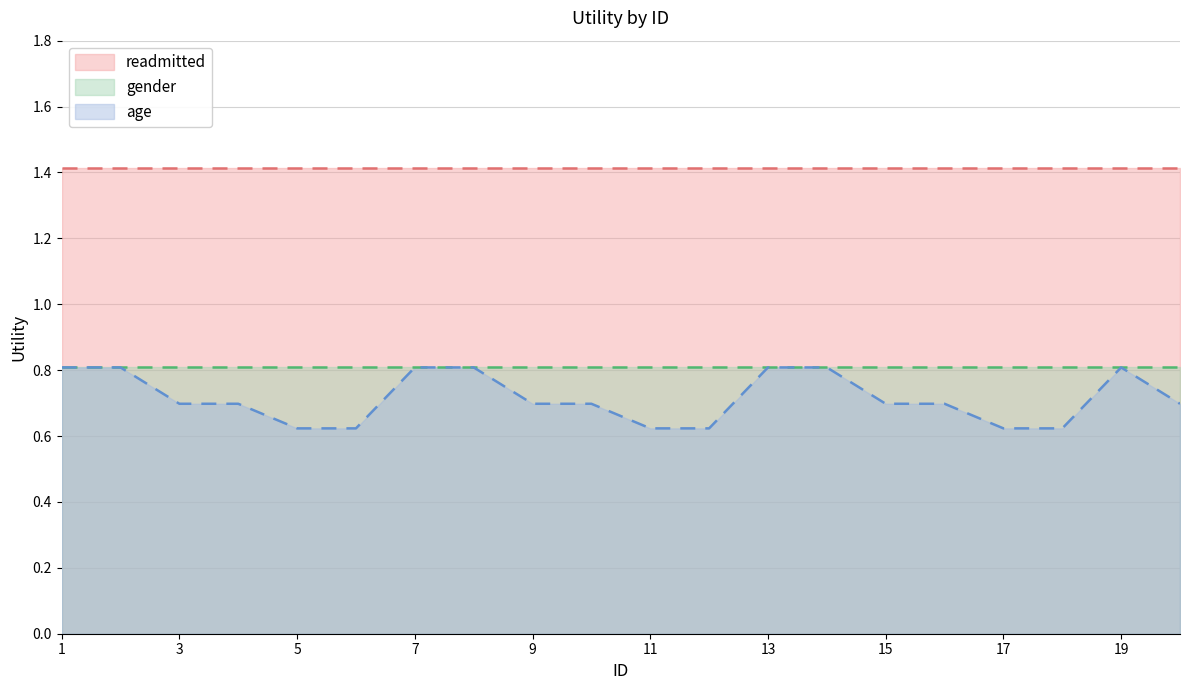

Does the chart display data point markers on the line(s)?

No